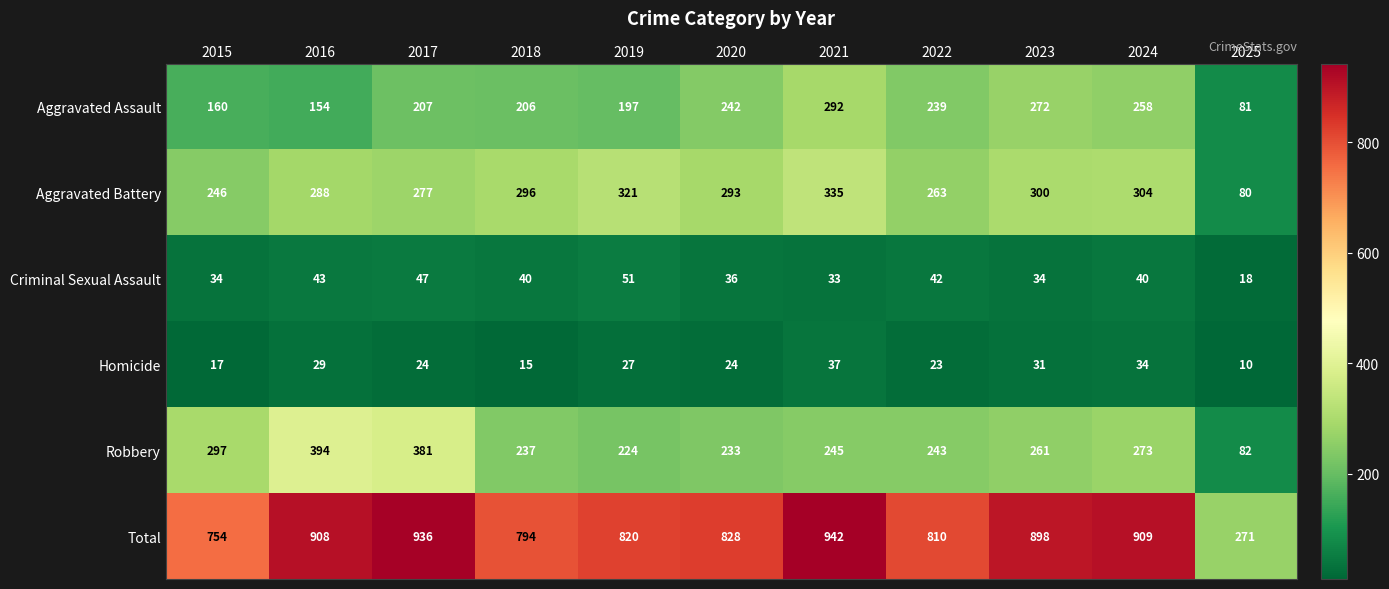

List the series in order of their peak value, lowest first.

Homicide, Criminal Sexual Assault, Aggravated Assault, Aggravated Battery, Robbery, Total